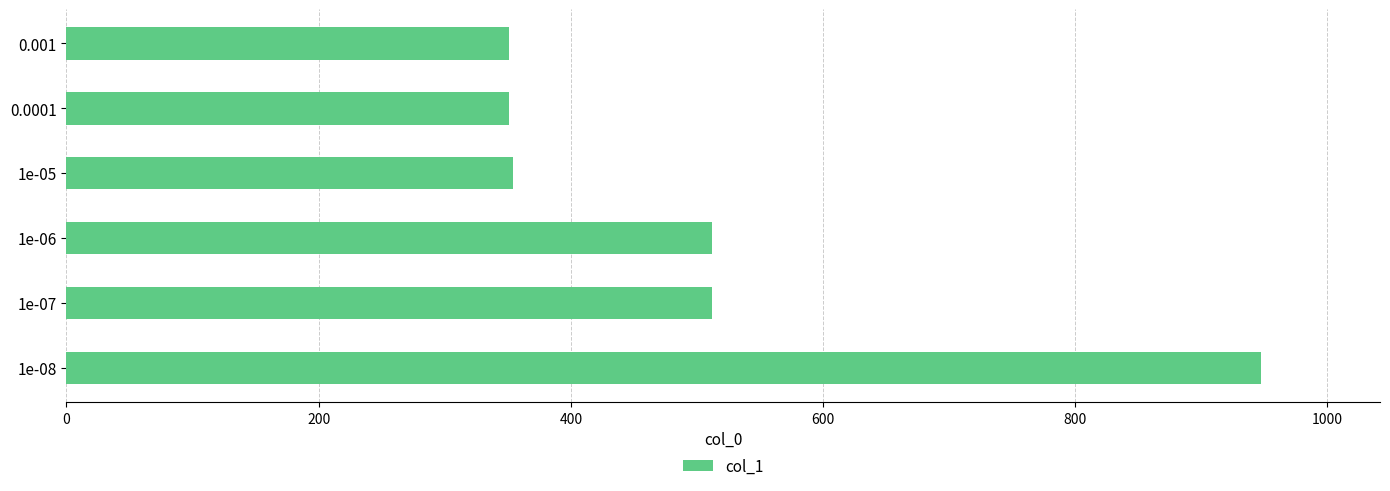

What is the difference between the maximum and minimum values?

596